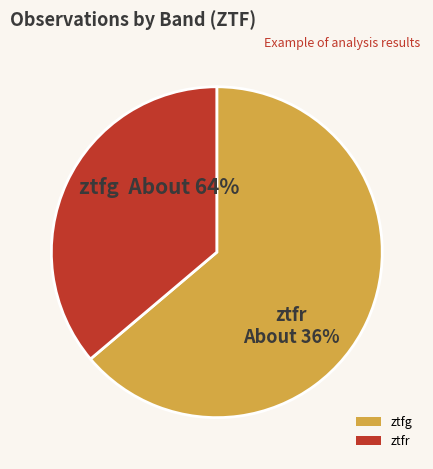

Which slice is the smallest?

ztfr